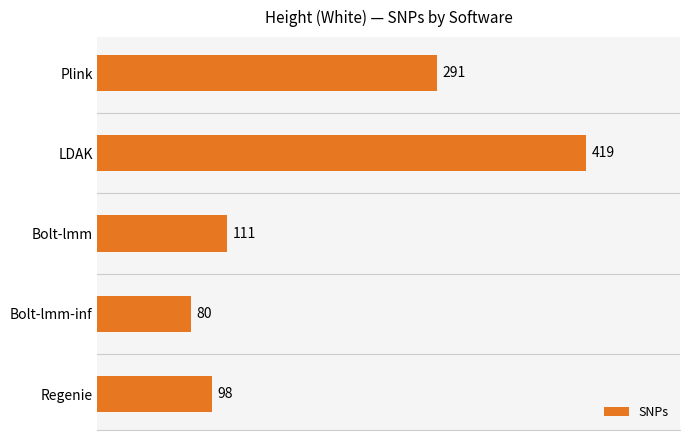

How many series are shown in this chart?

1